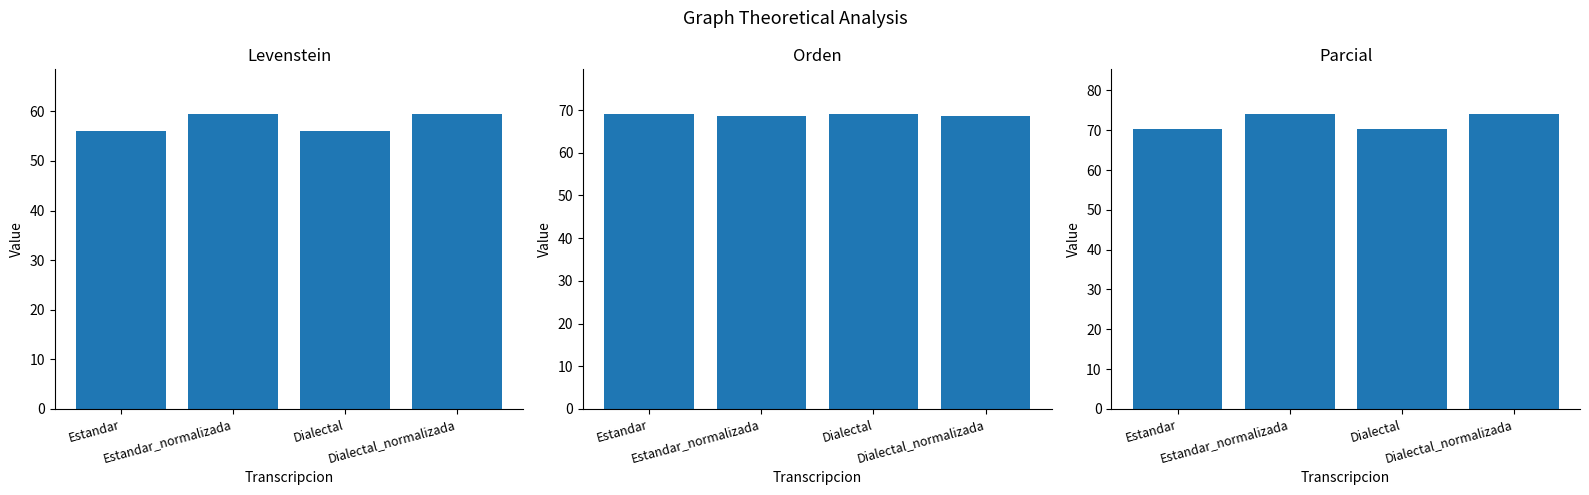

Are the bars grouped side by side (vs. stacked)?

Yes